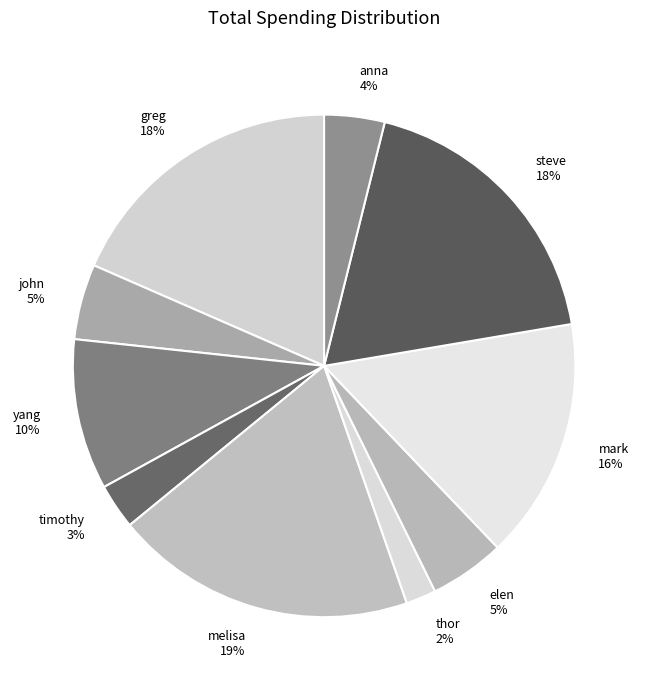

To the nearest percent, what percentage of the pie is greg?

18%